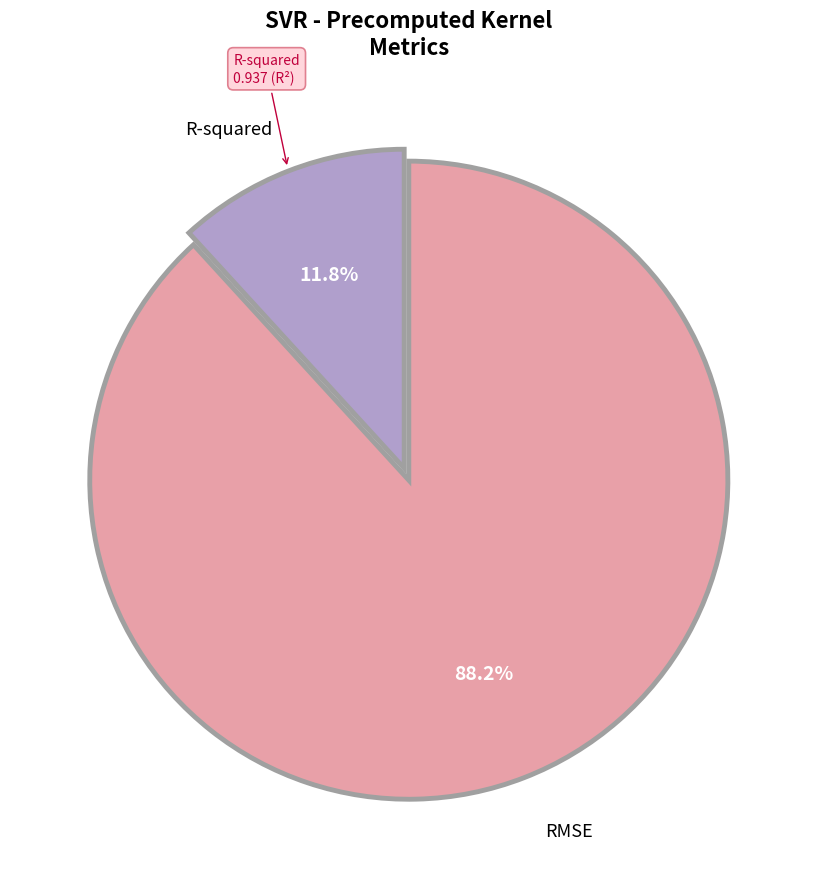

What percentage is the RMSE slice, to the nearest percent?

88%